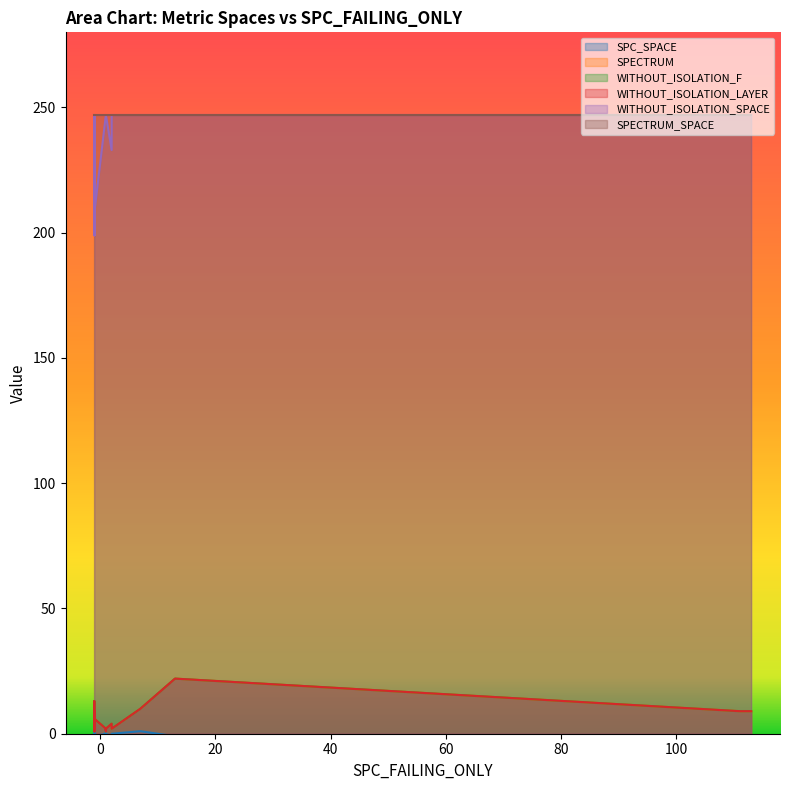

How many lines are shown in the chart?

6